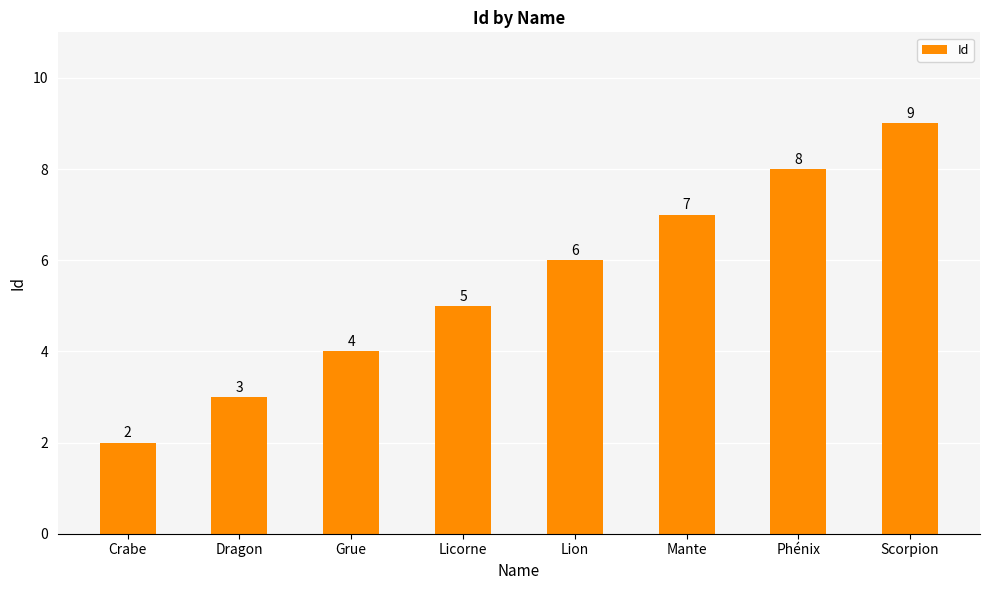

What is the maximum value shown in the chart?

9